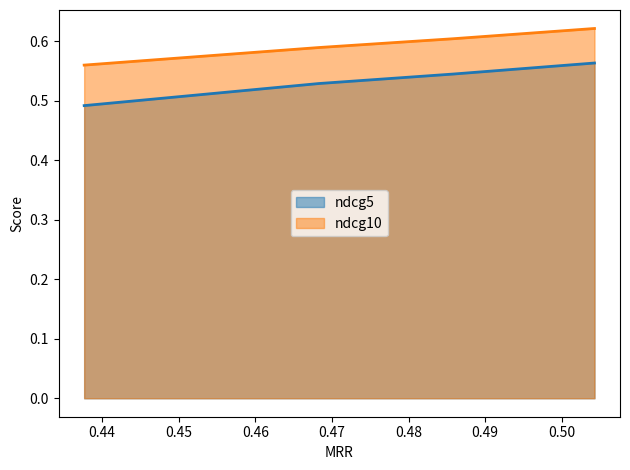

What are all the series names shown in the legend?

ndcg5, ndcg10